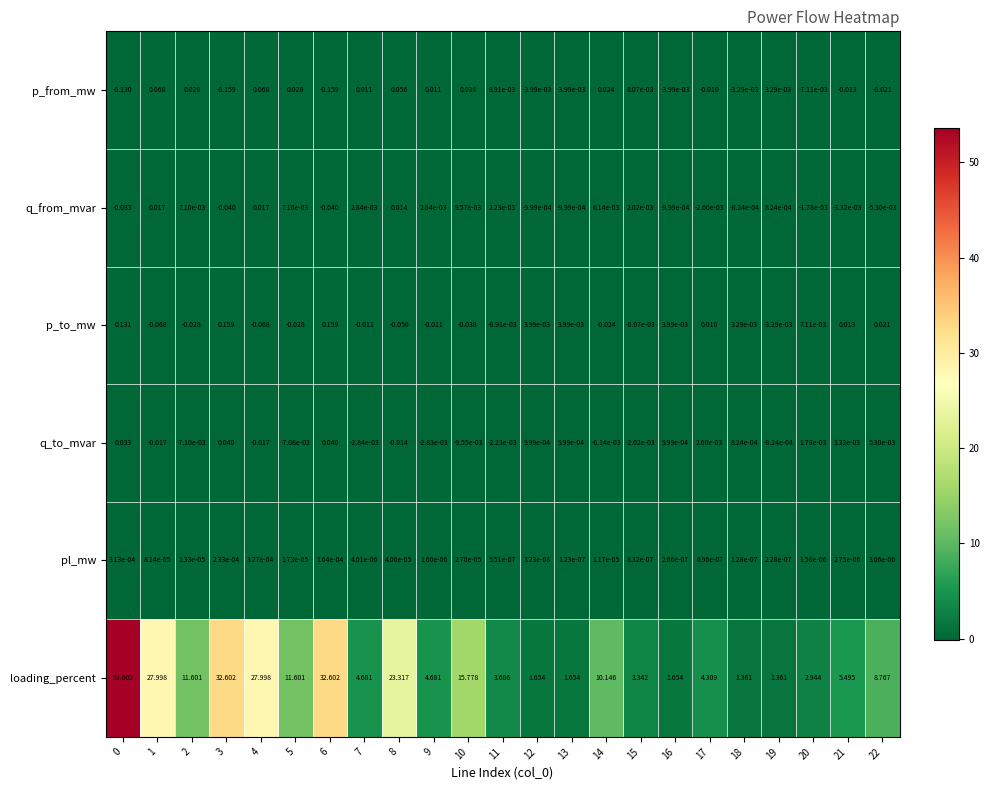

List the series in order of their peak value, lowest first.

pl_mw, q_from_mvar, q_to_mvar, p_from_mw, p_to_mw, loading_percent